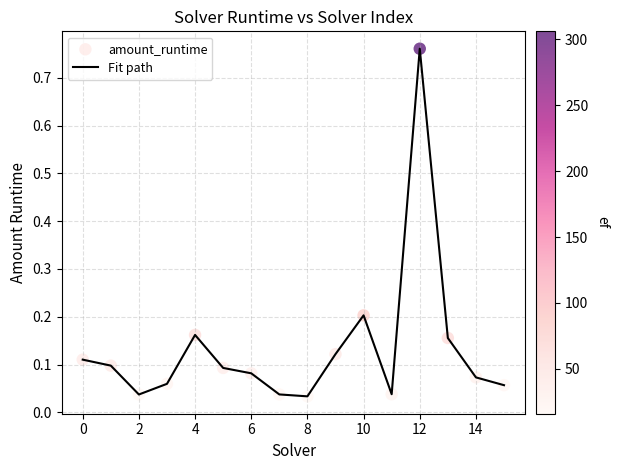

What is the difference between the maximum and minimum values?

0.7